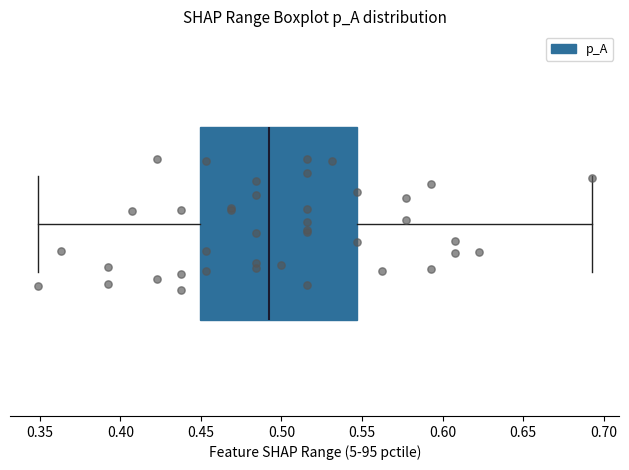

Read this box plot against the x-axis: the position of the median line, the range covered by the box, and the ends of both whiskers. The values are not printed on the chart, so give them approximately, as read against the axis.

median 0.490, box 0.450 to 0.545, whiskers 0.350 to 0.695